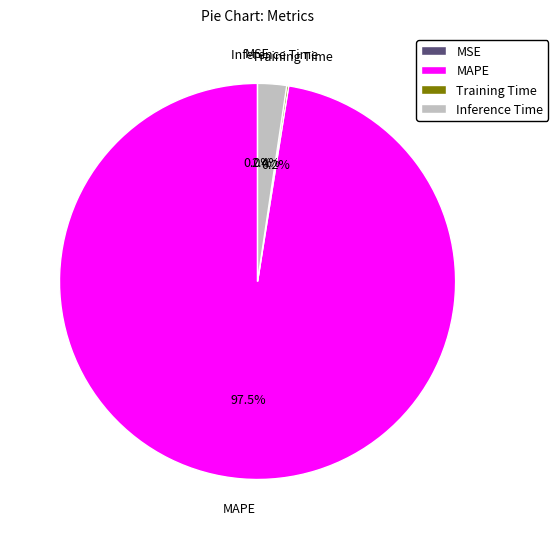

What is the largest slice in the pie chart?

MAPE